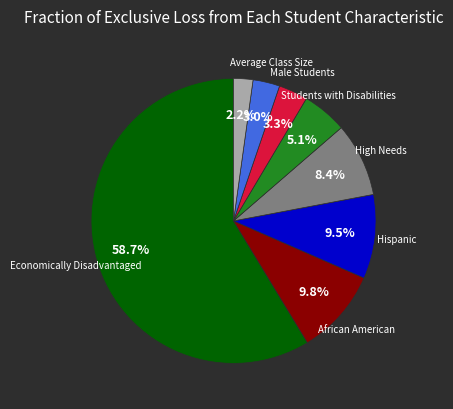

Does any single category account for the majority?

Yes